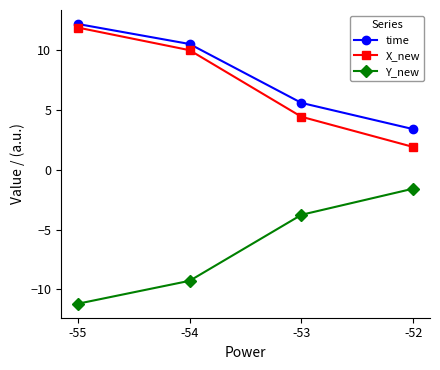

At which label is Y_new closest to -6?

-53